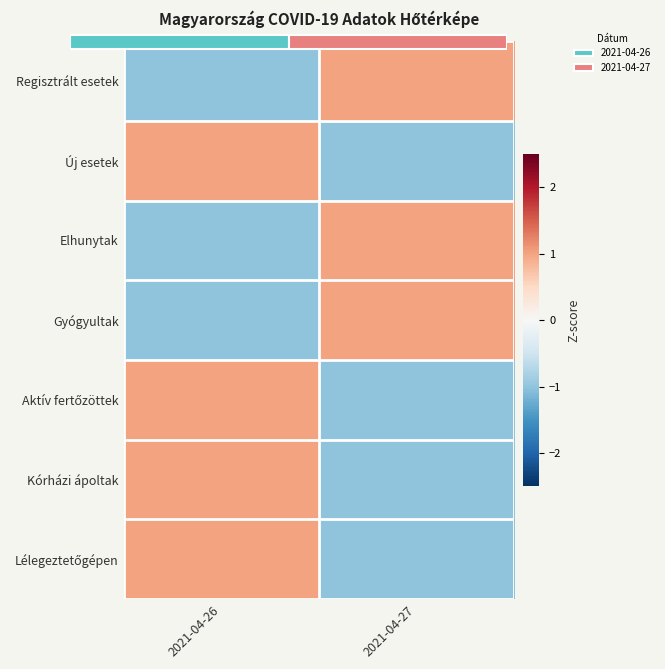

How many data points in Lélegeztetőgépen are less than 1?

1